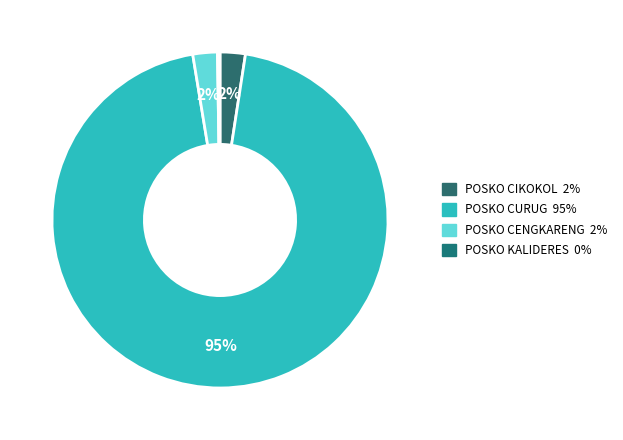

Rank the categories by value from lowest to highest.

POSKO KALIDERES, POSKO CENGKARENG ( POSKO STT ), POSKO CIKOKOL, POSKO CURUG